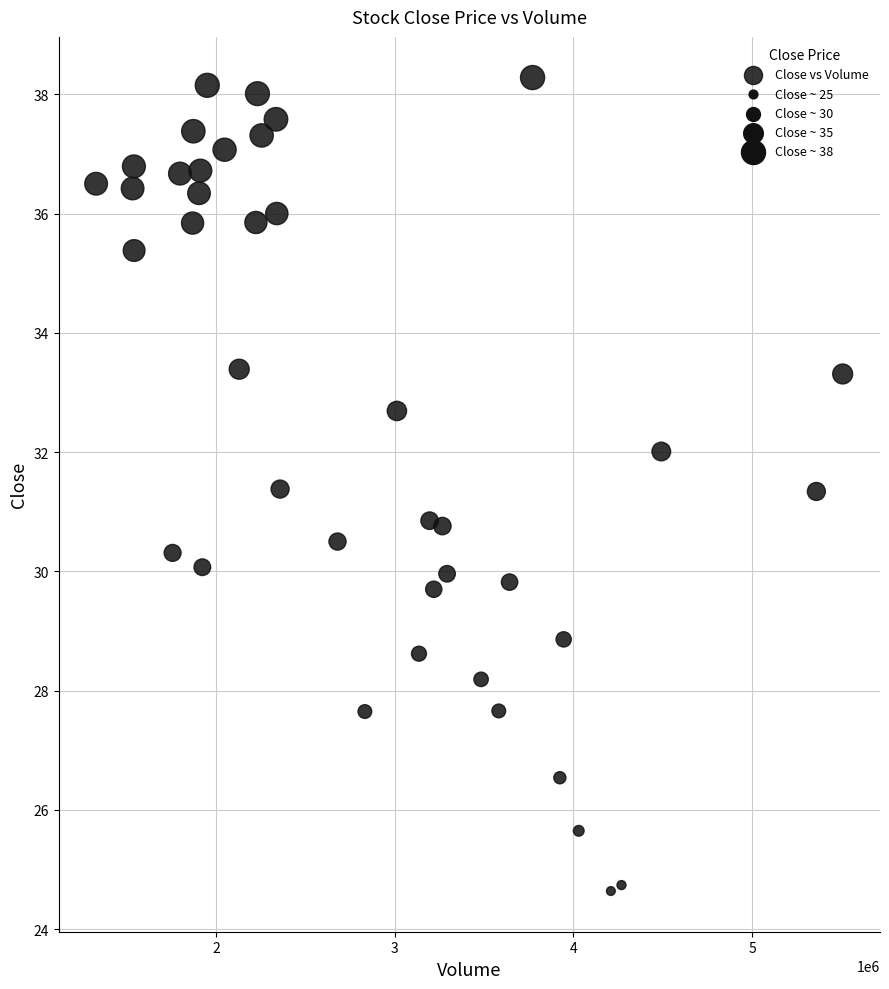

What is the range of X values (max minus min)?

4175300.0